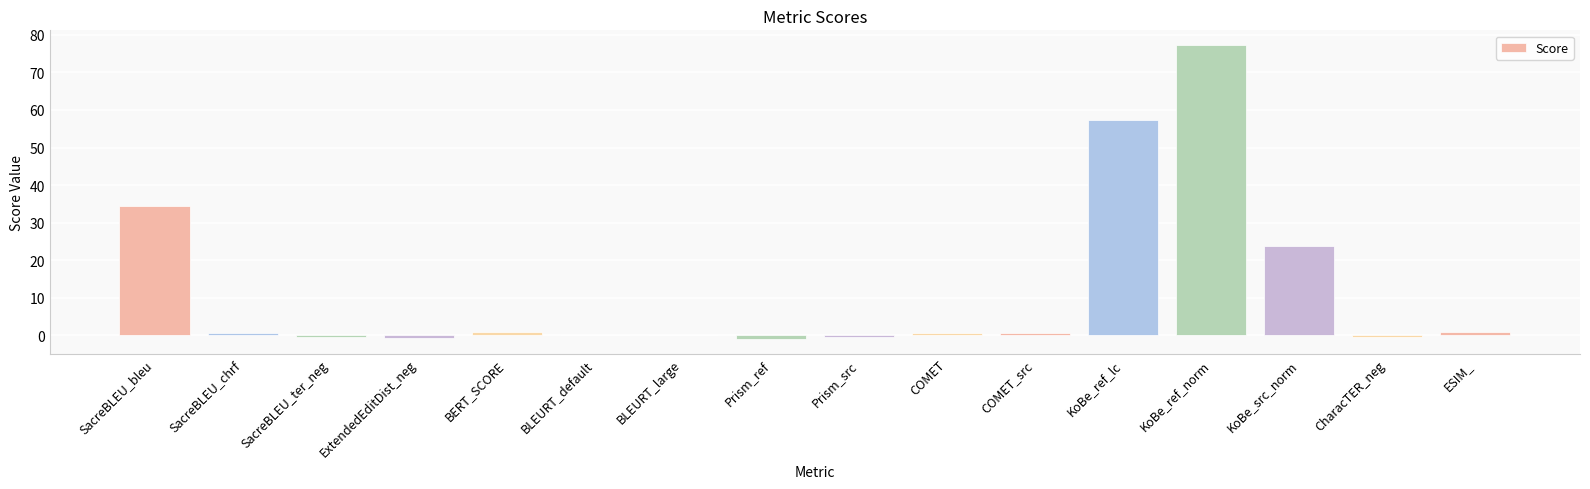

The value at SacreBLEU_bleu is 34.4. True or false?

True